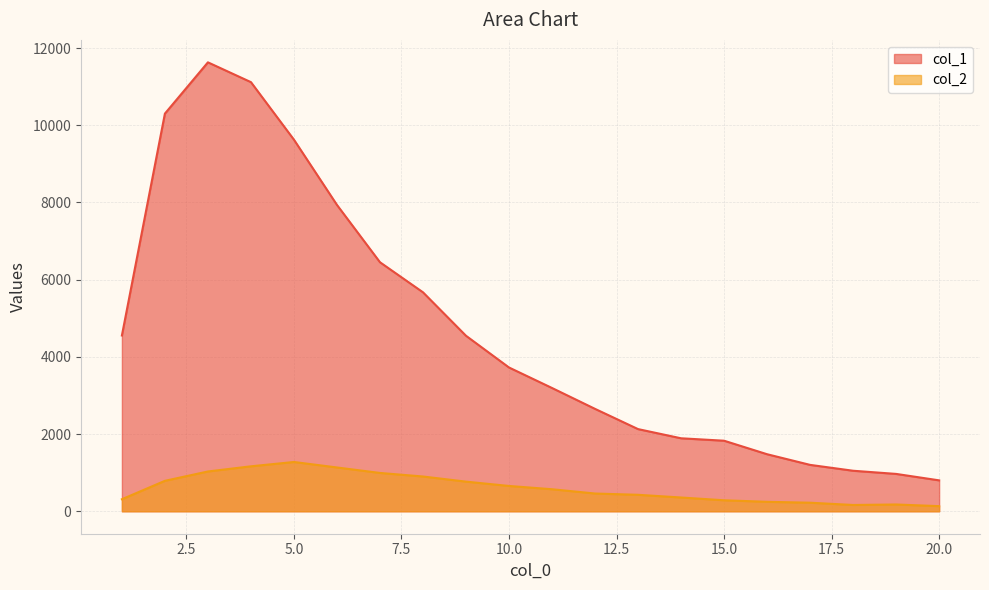

Reading right to left, list all the values displayed in this chart.

col_1: 20=801	19=968	18=1050	17=1202	16=1478	15=1828	14=1891	13=2129	12=2653	11=3194	10=3725	9=4547	8=5673	7=6452	6=7937	5=9627	4=11118	3=11631	2=10303	1=4554
col_2: 20=133	19=176	18=163	17=222	16=245	15=285	14=357	13=427	12=460	11=571	10=656	9=768	8=901	7=993	6=1135	5=1277	4=1165	3=1031	2=789	1=312